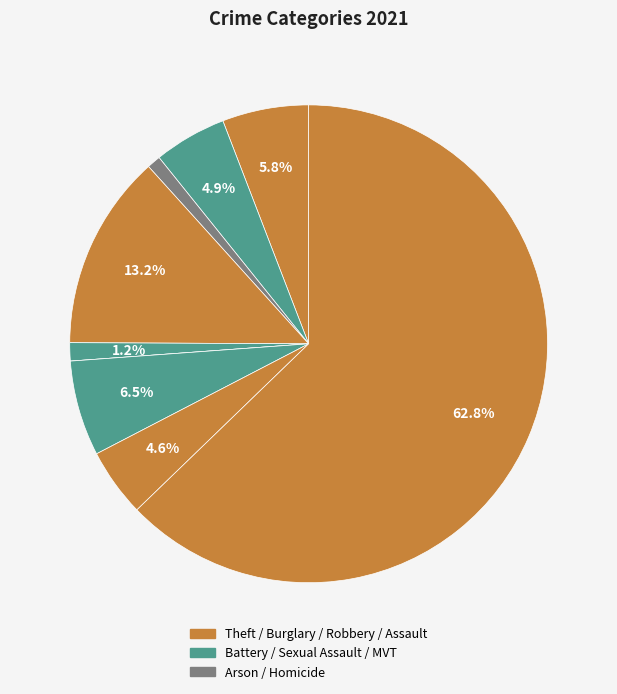

How many segments does this pie chart have?

9